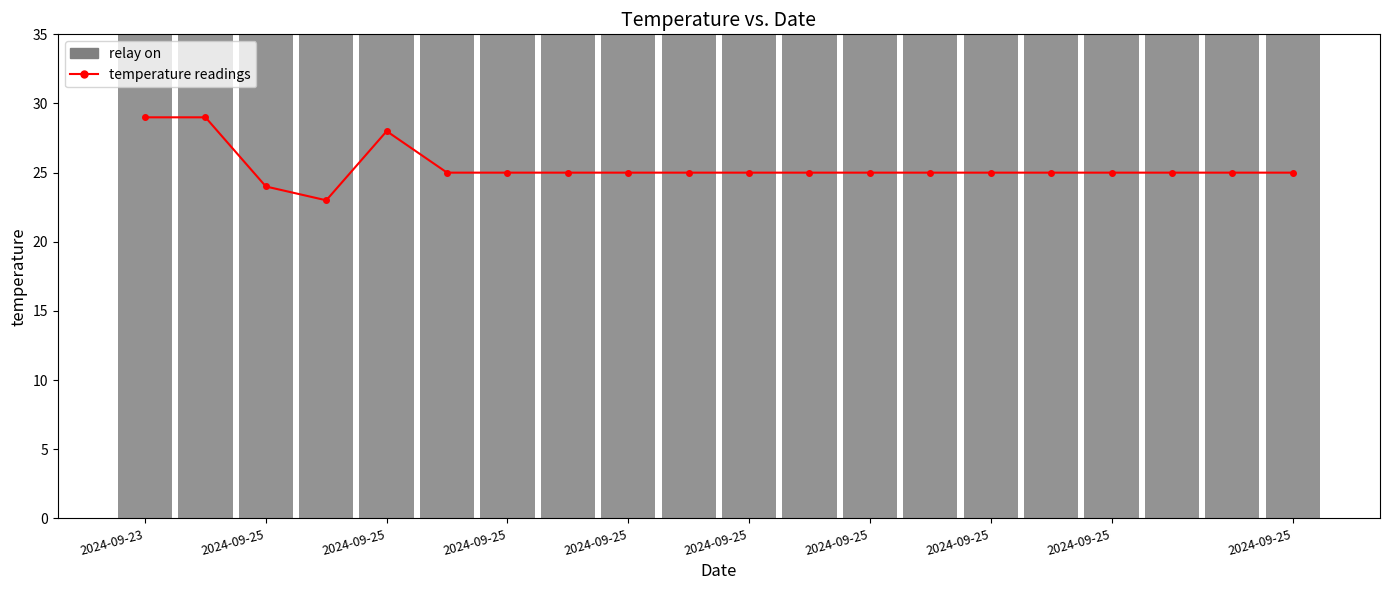

Which category has the lowest value across all series?

2024-09-25